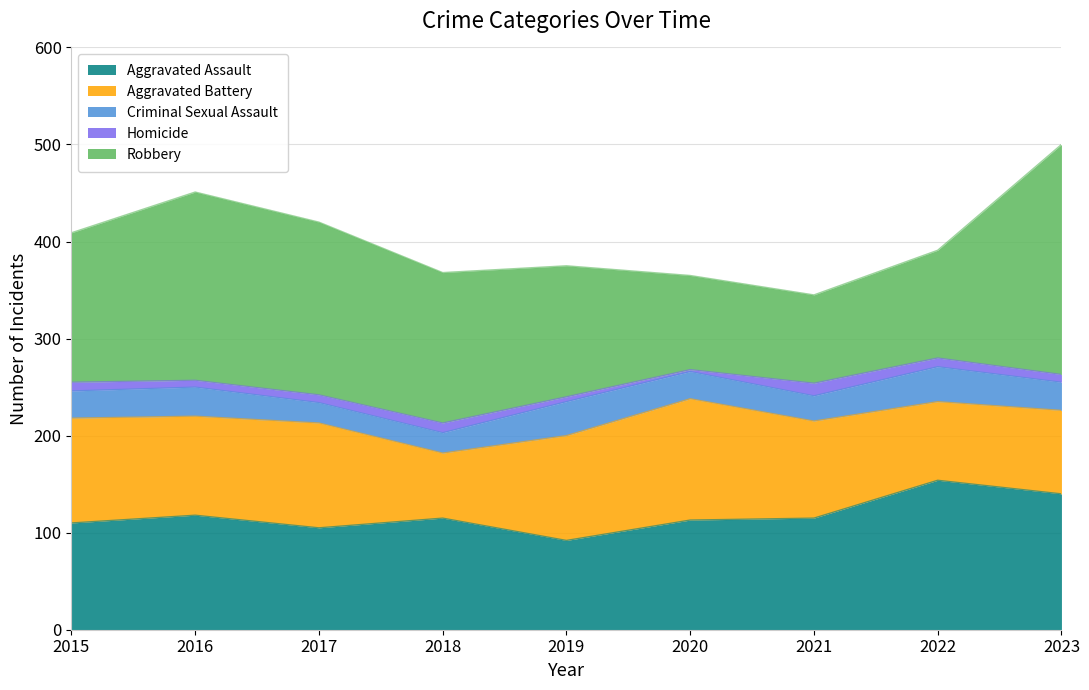

The Robbery series shows 111 at 2022. True or false?

True